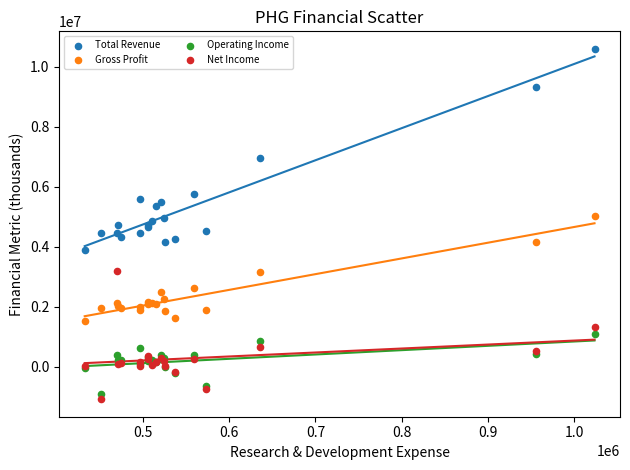

In the Total Revenue series, what Y value is closest to 7255250?

6955400